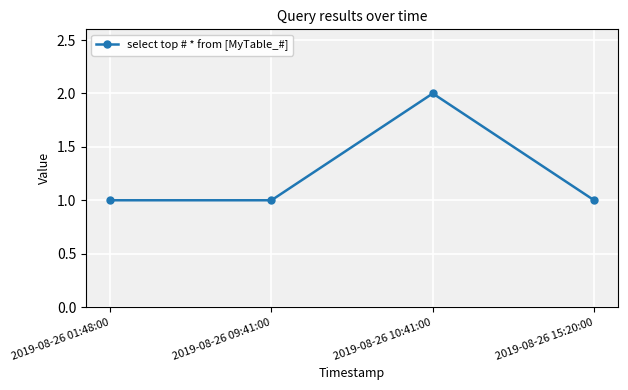

What is the difference between the values at 2019-08-26 01:48:00 and 2019-08-26 10:41:00?

1